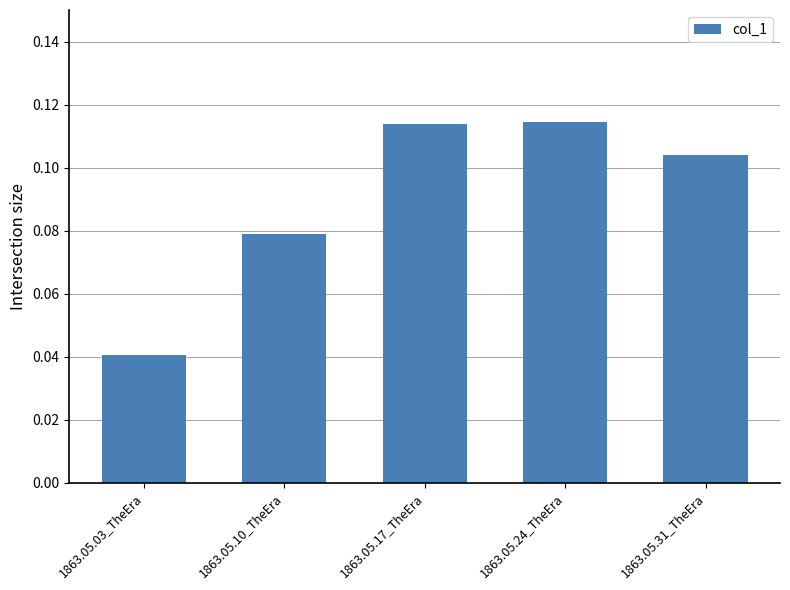

Which has a higher value, 1863.05.10_TheEra or 1863.05.17_TheEra?

1863.05.17_TheEra